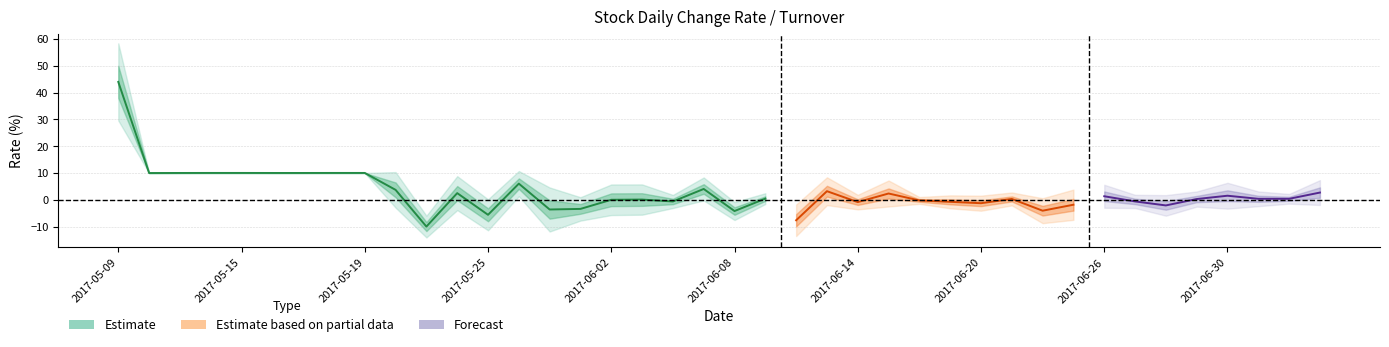

Is this an area chart (filled region under the line)?

No